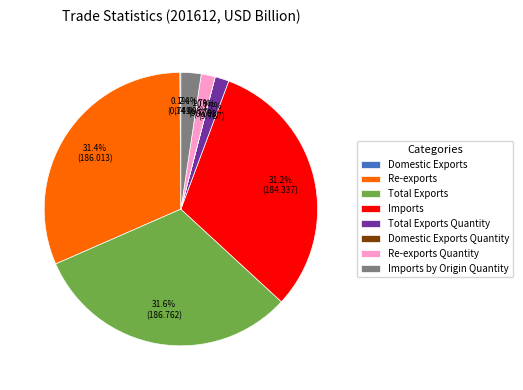

Does Total Exports Quantity account for over 50% of the chart?

No